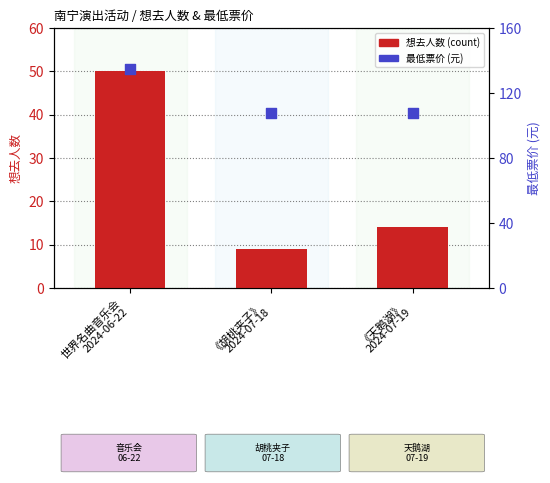

What are all the series names shown in the legend?

想去人数, 最低票价